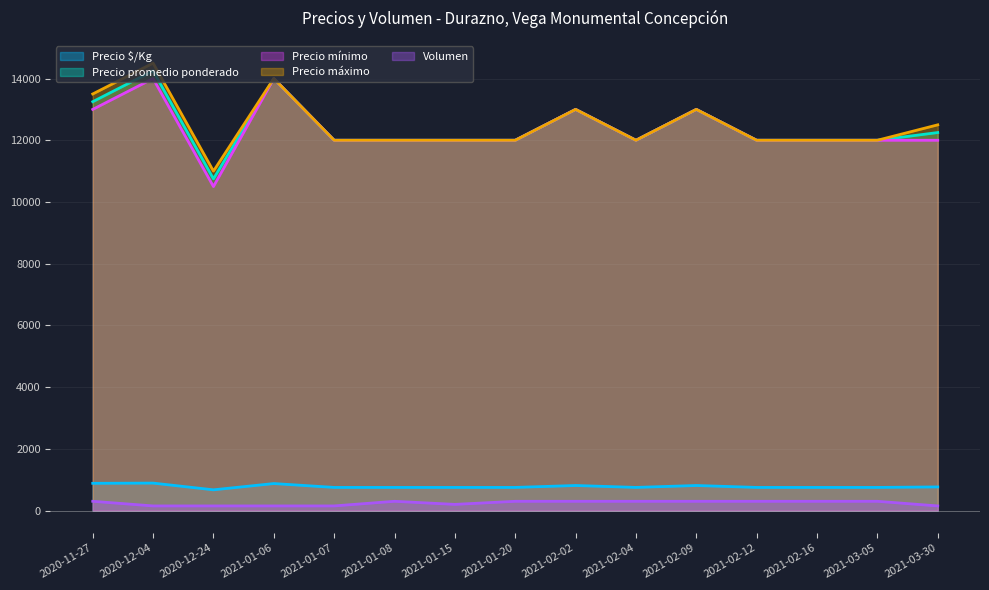

Between 2021-02-16 and 39, which is larger?

2021-02-16